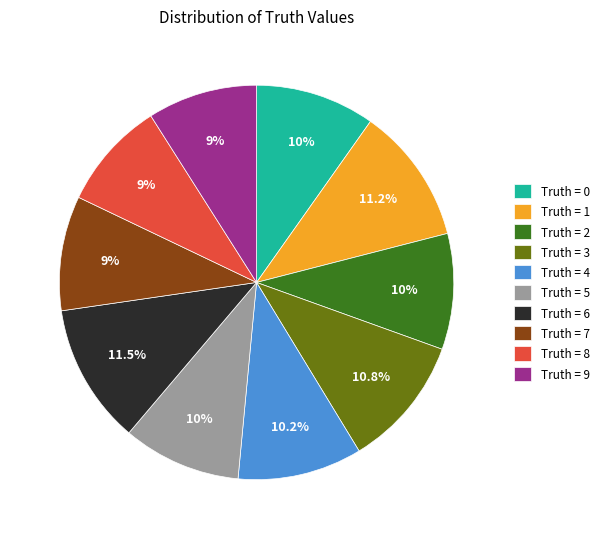

Does any single category account for the majority?

No